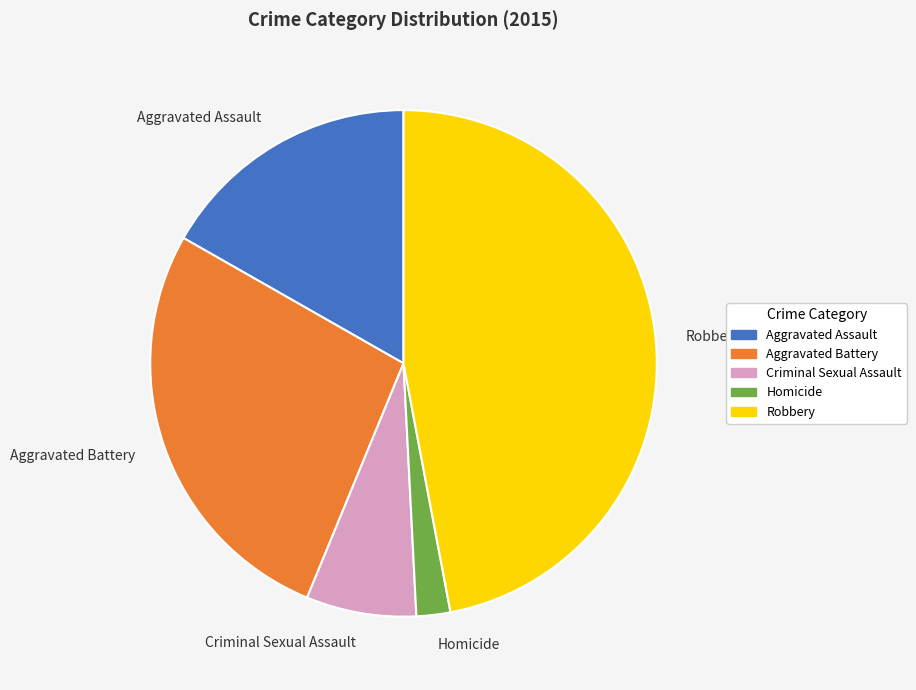

How many slices are in this pie chart?

5